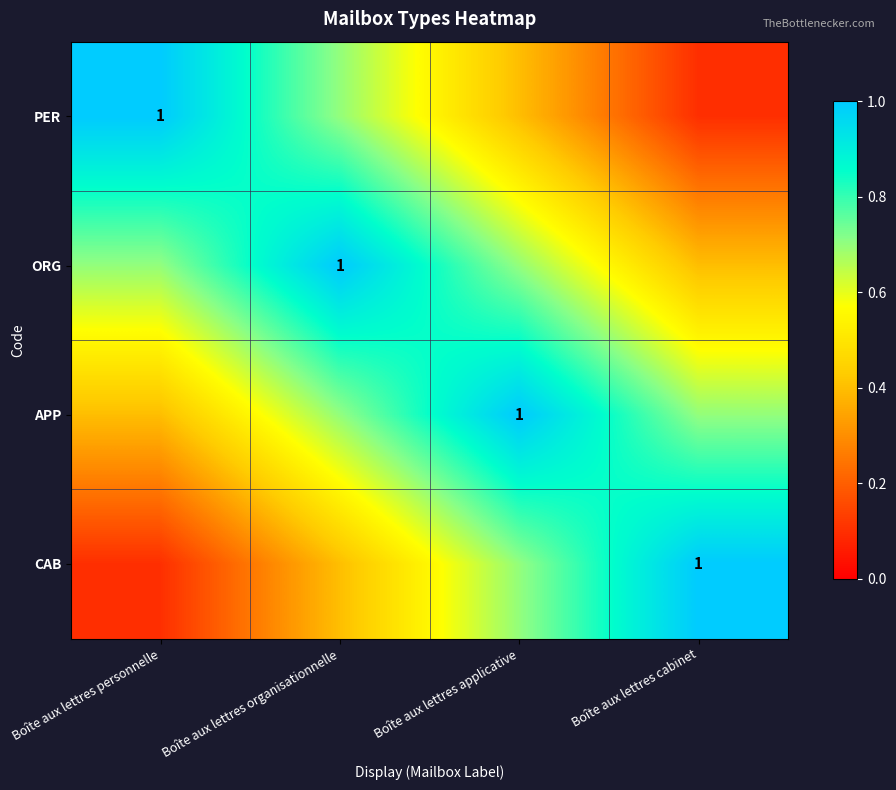

At which category is the sum across all series the highest?

Boîte aux lettres organisationnelle